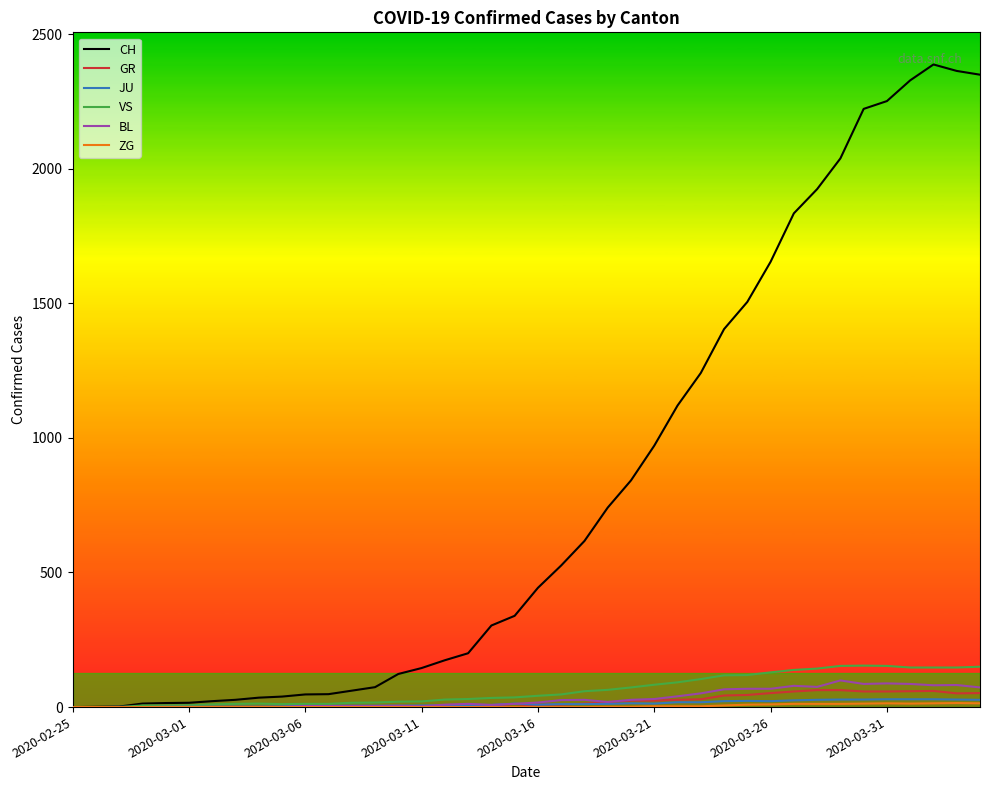

Which series has the largest total across all categories?

CH